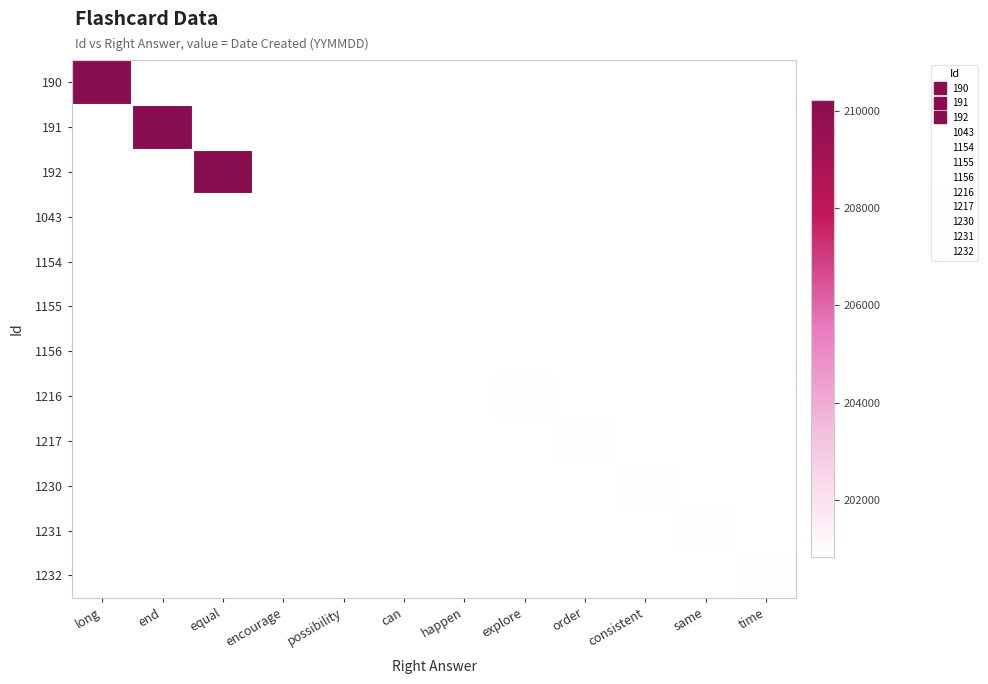

Which category has the lowest value across all series?

encourage